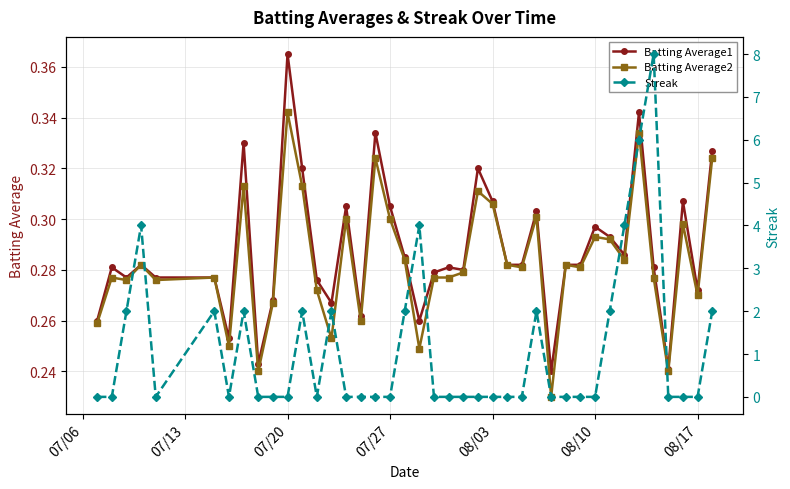

How many Batting Average2 values are between 0 and 1?

40